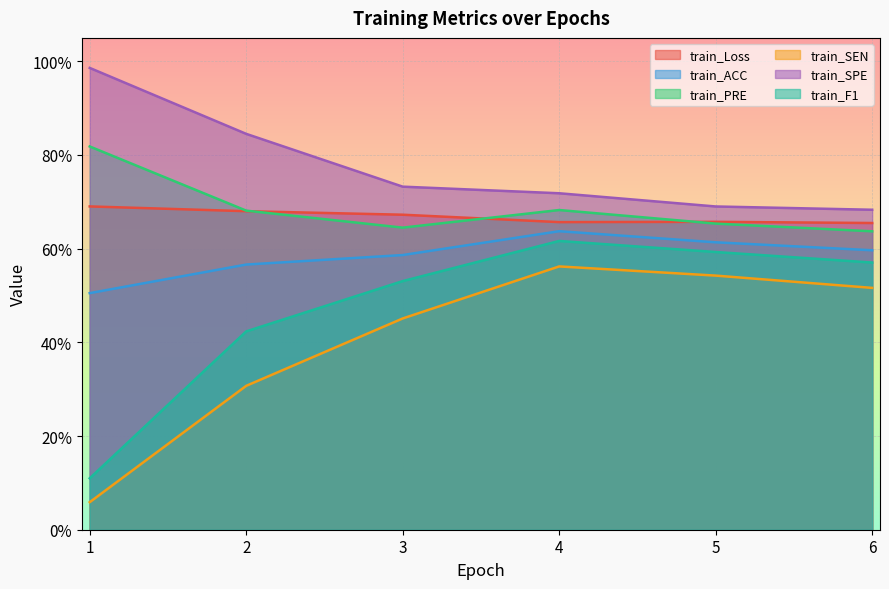

What is the sum of all train_F1 values?

2.8